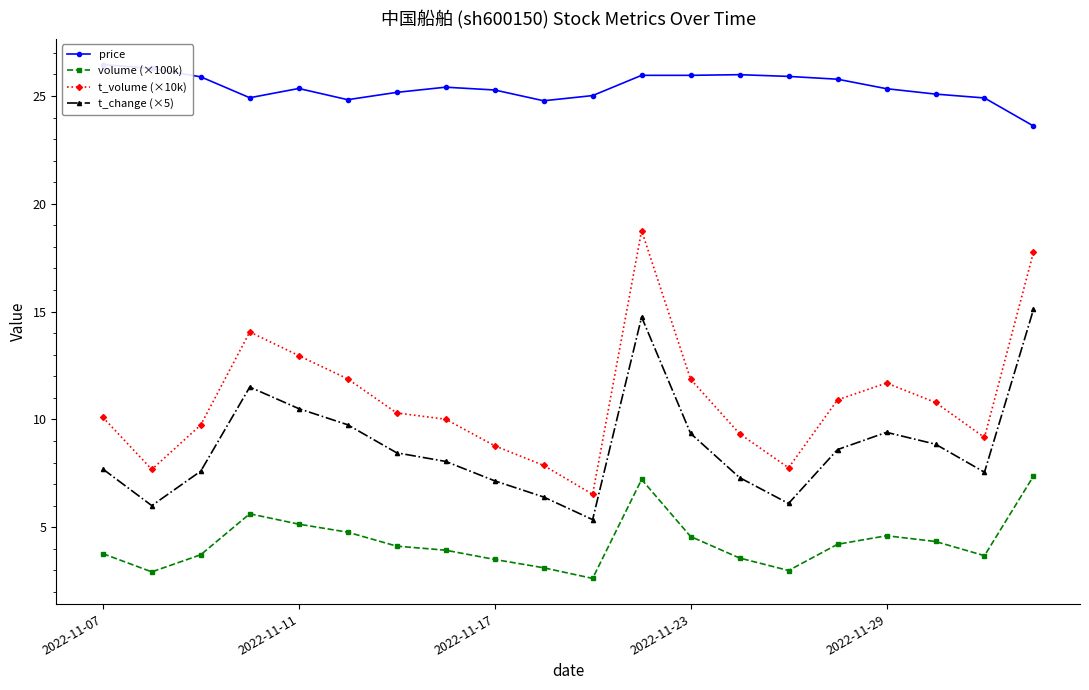

True or false: t_volume (×10k) and t_change (×5) intersect in this chart.

False